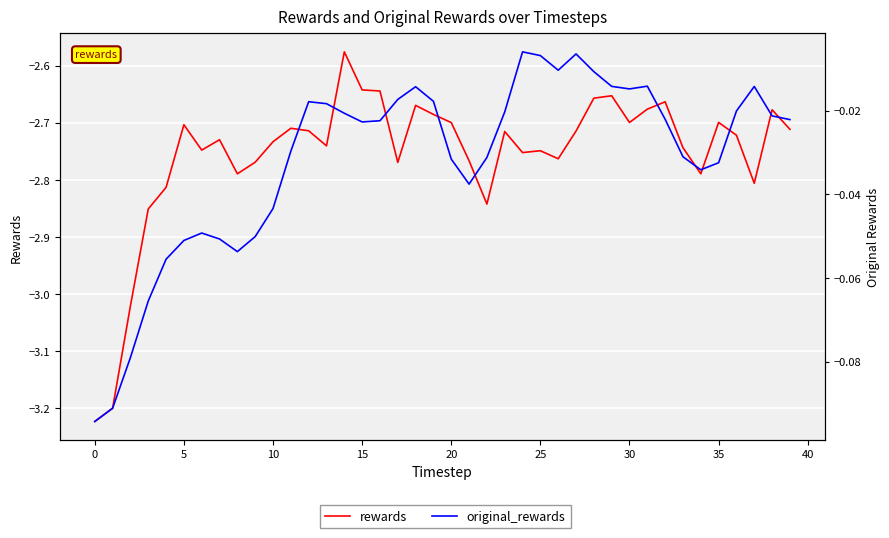

True or false: original_rewards and rewards cross at least once.

False